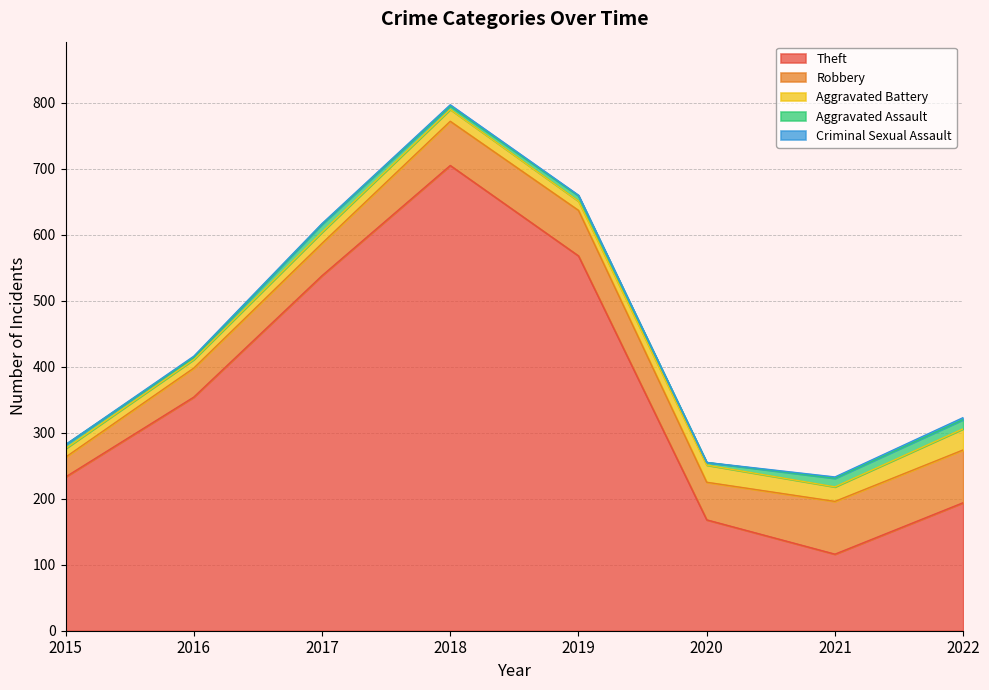

What is the lowest value of the Aggravated Assault series?

3